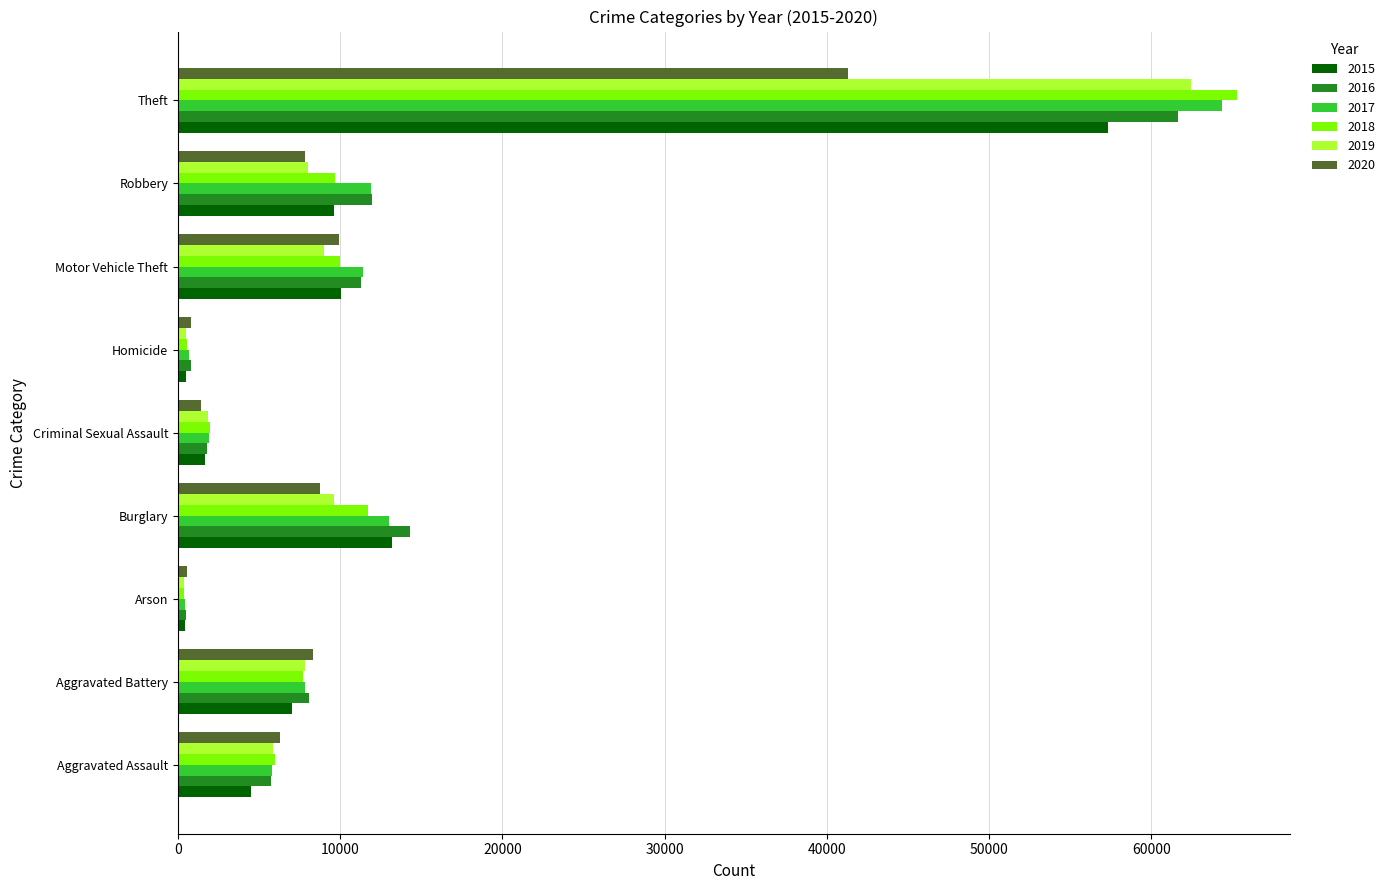

Which category has the highest value in the 2017 series?

Theft